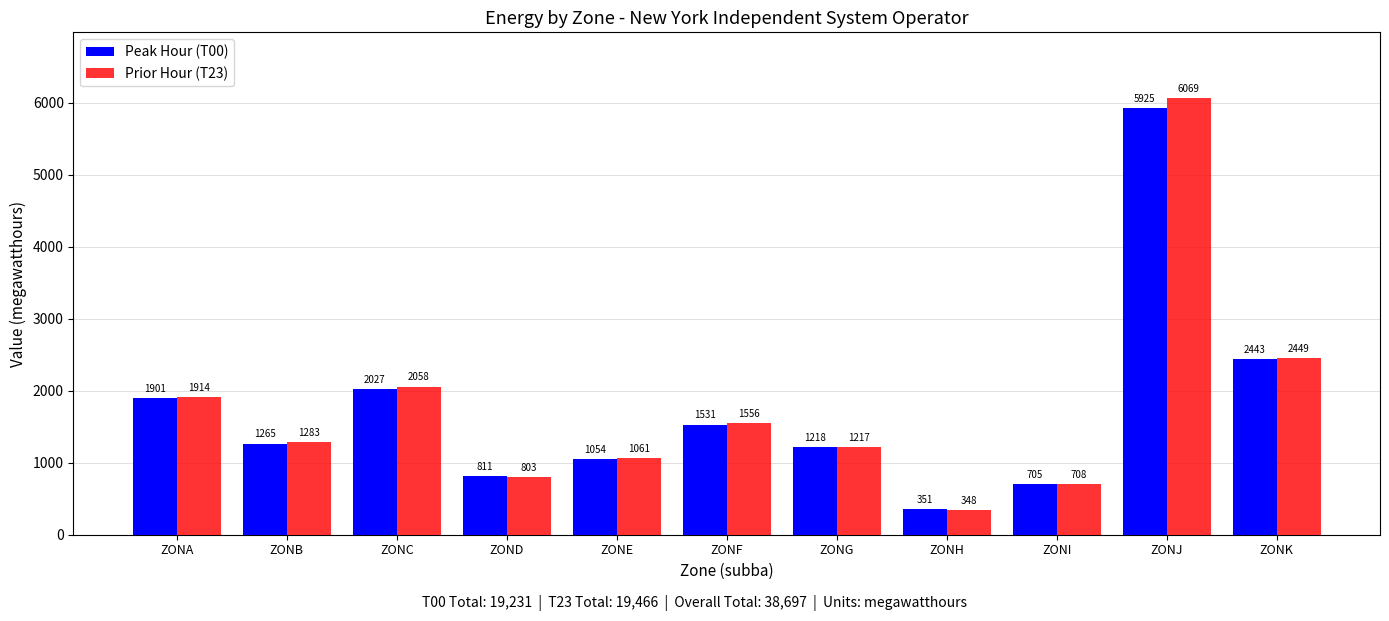

What is the maximum value shown in the chart?

6069